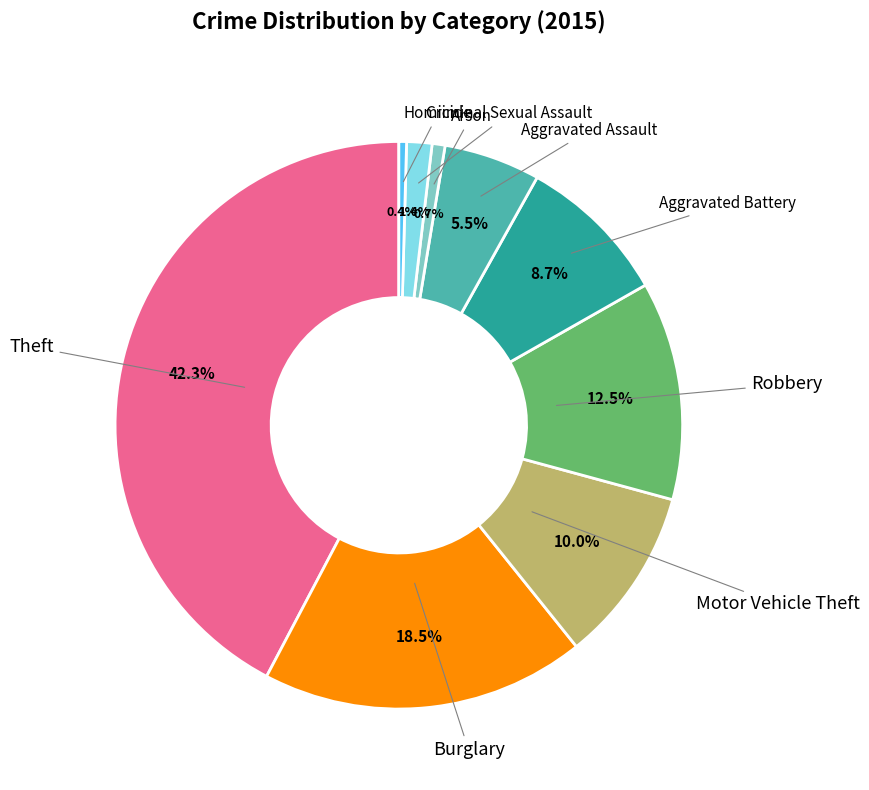

Is there any slice that represents more than half of the pie?

No